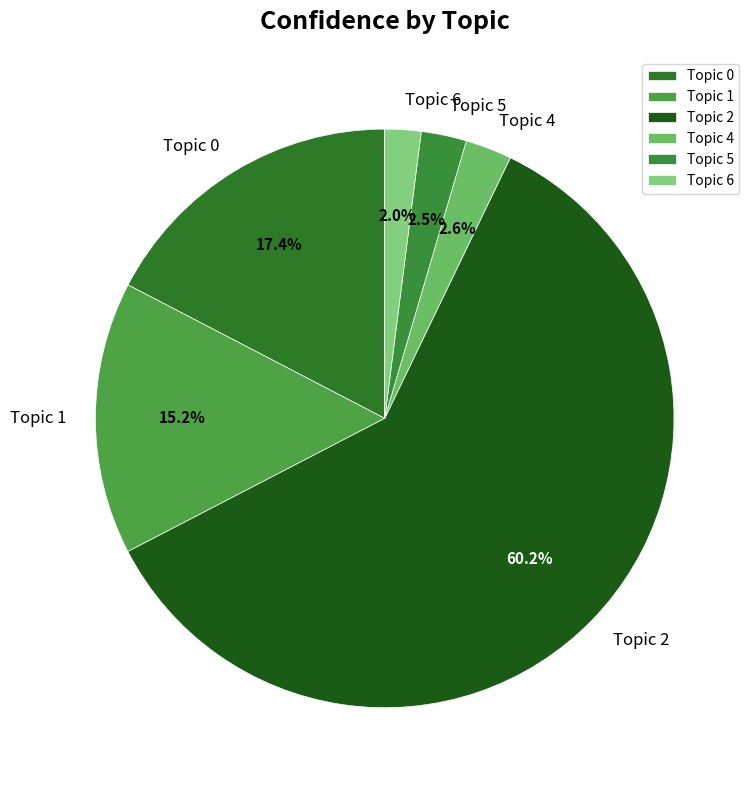

Between Topic 6 and Topic 5, which is larger?

Topic 5